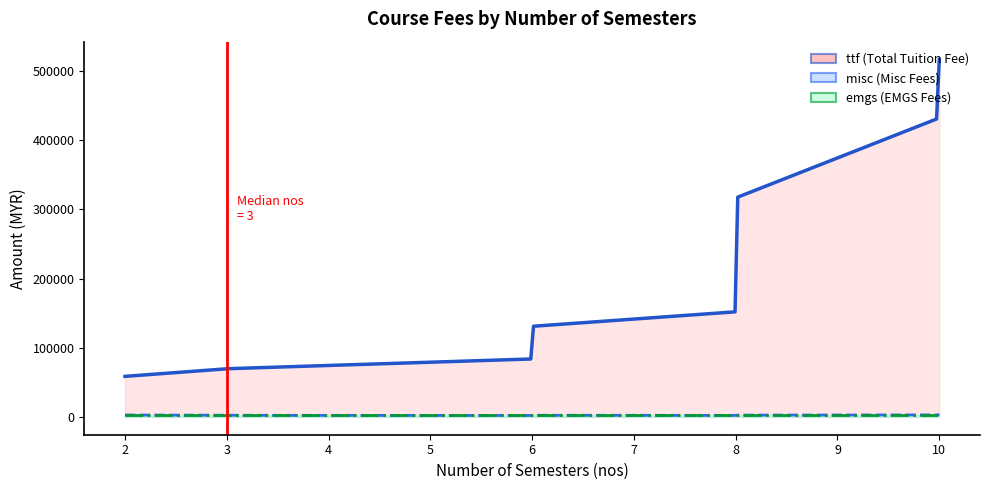

True or false: misc and ttf cross at least once.

False